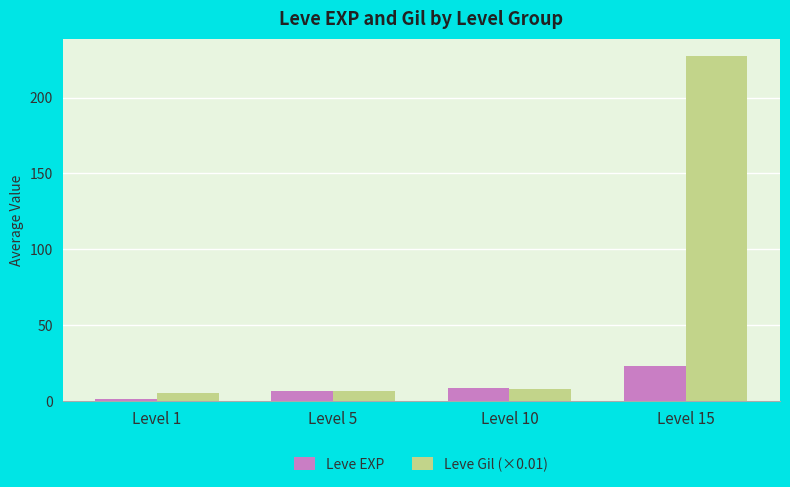

Are the bars grouped side by side (vs. stacked)?

Yes